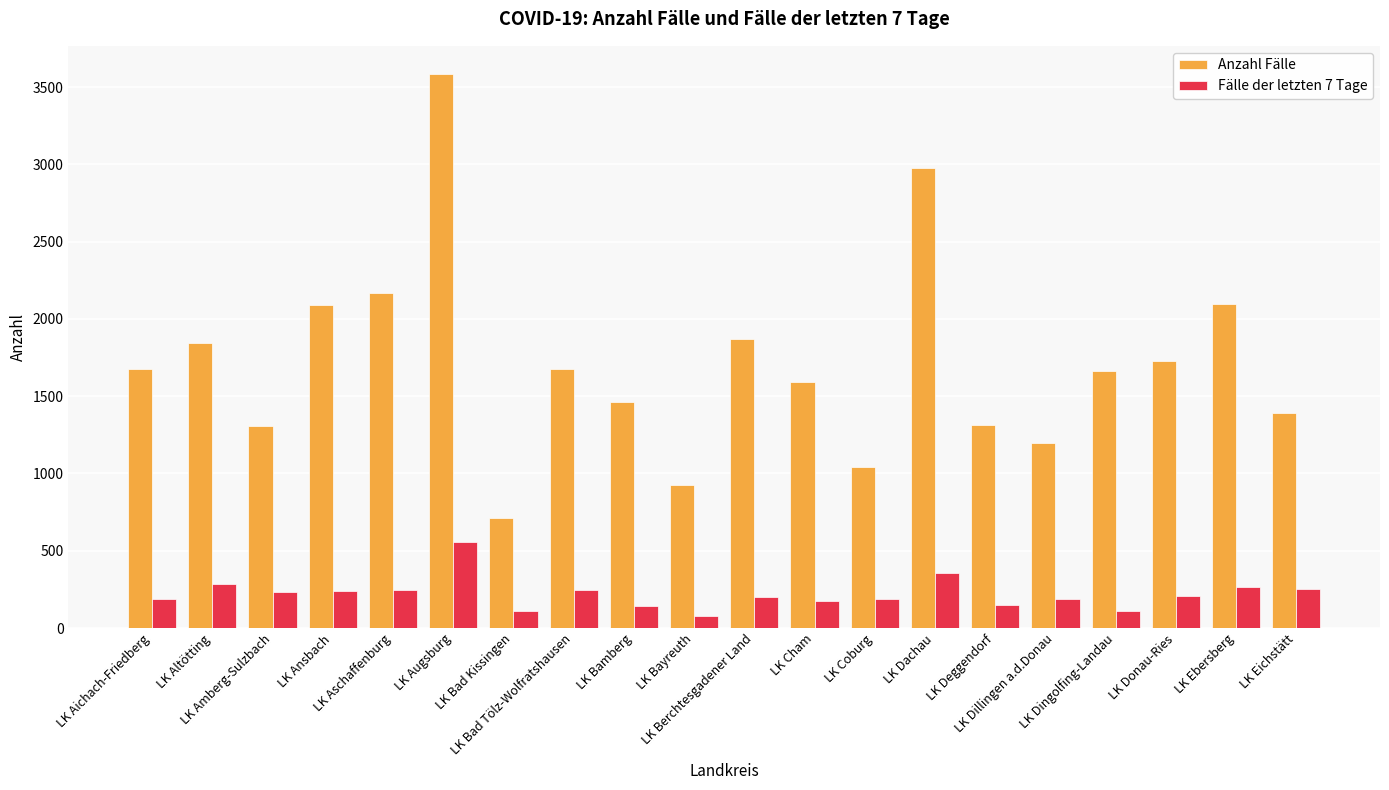

Which series changed the most between LK Dachau and LK Ebersberg?

Anzahl Fälle